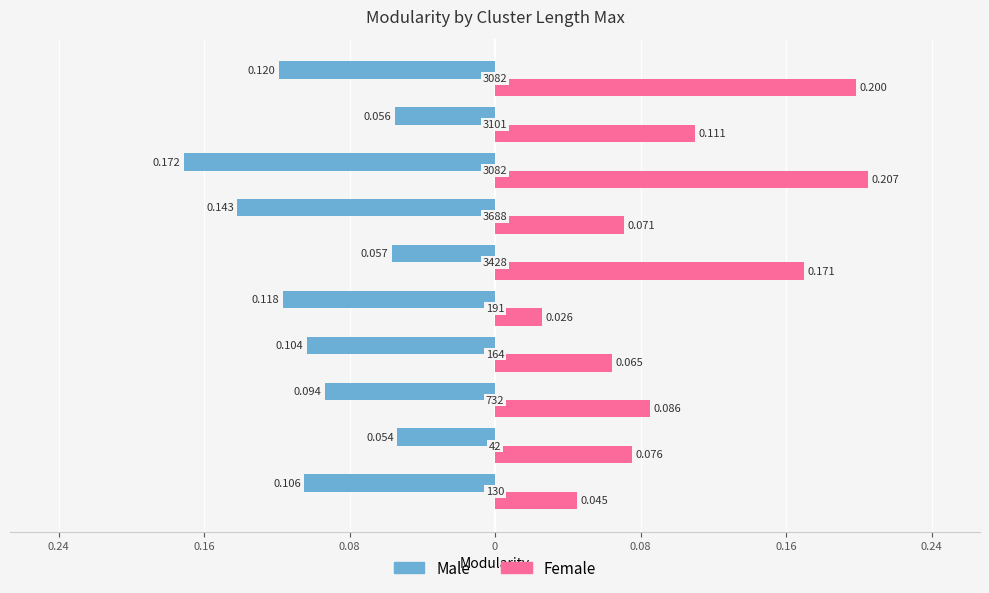

What are all the series names shown in the legend?

Male, Female